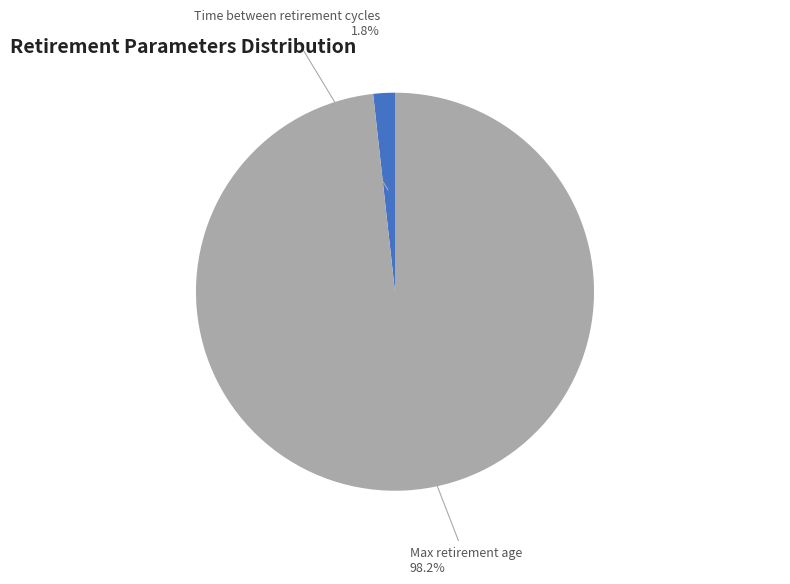

Count the number of slices in the pie.

2